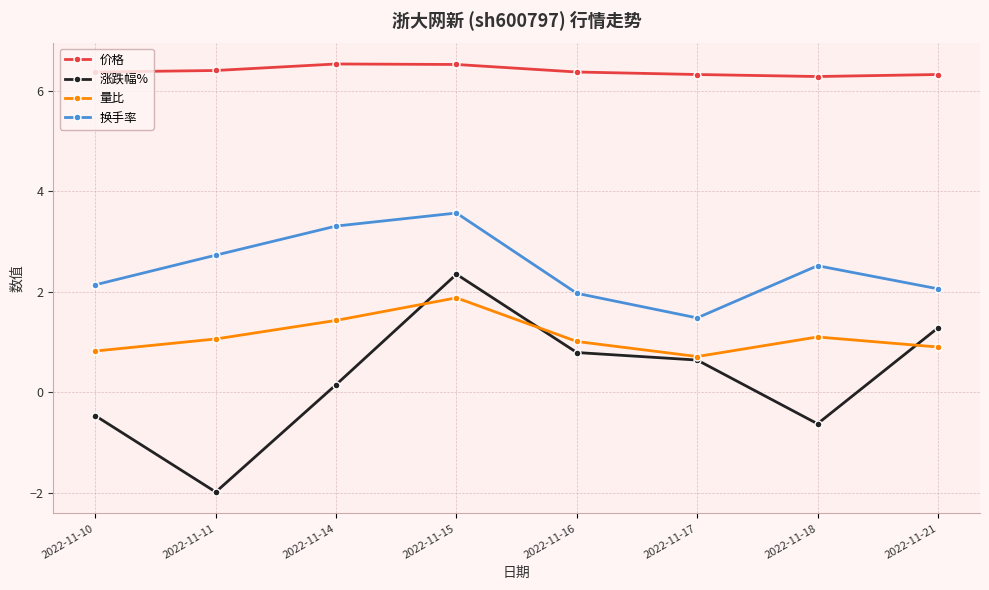

Where do 量比 and 涨跌幅% first cross each other?

2022-11-14 and 2022-11-15